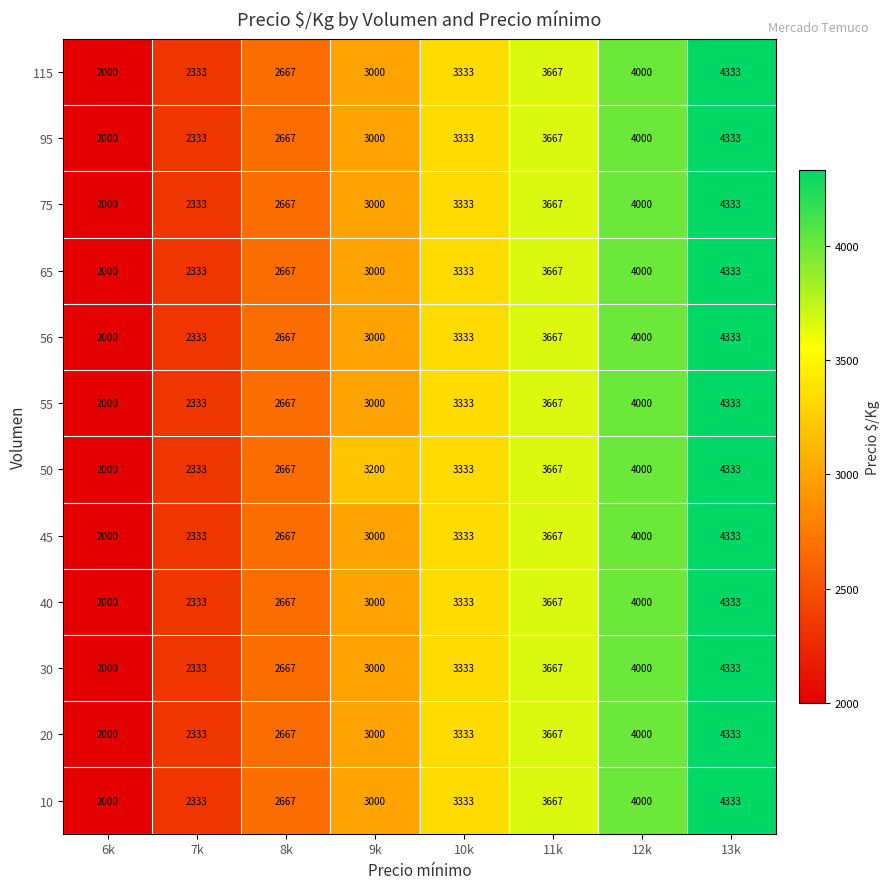

List the labels in order of 45 value, largest first.

13k, 12k, 11k, 10k, 9k, 8k, 7k, 6k